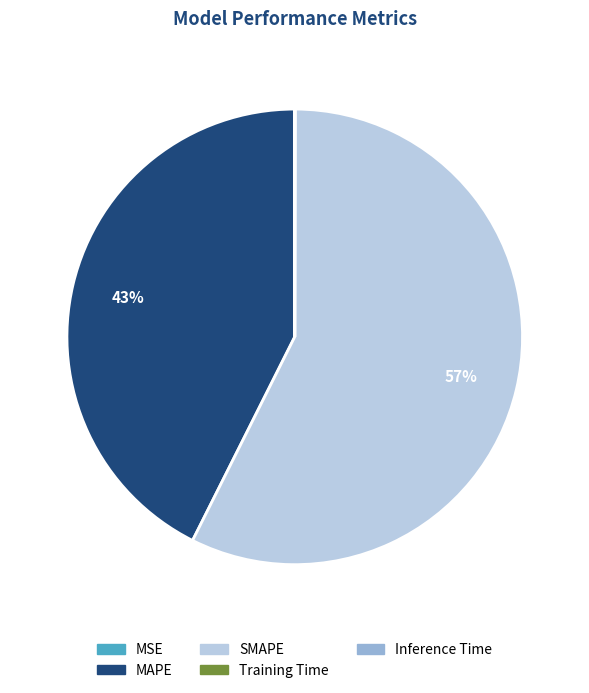

Is the sum of MAPE and SMAPE greater than half?

Yes